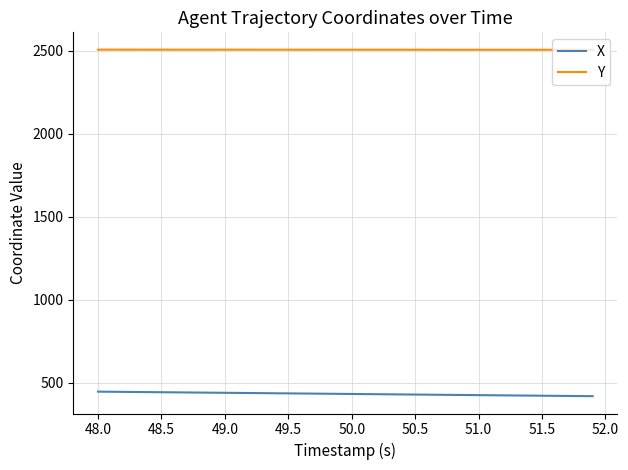

Which series has the largest total across all categories?

Y